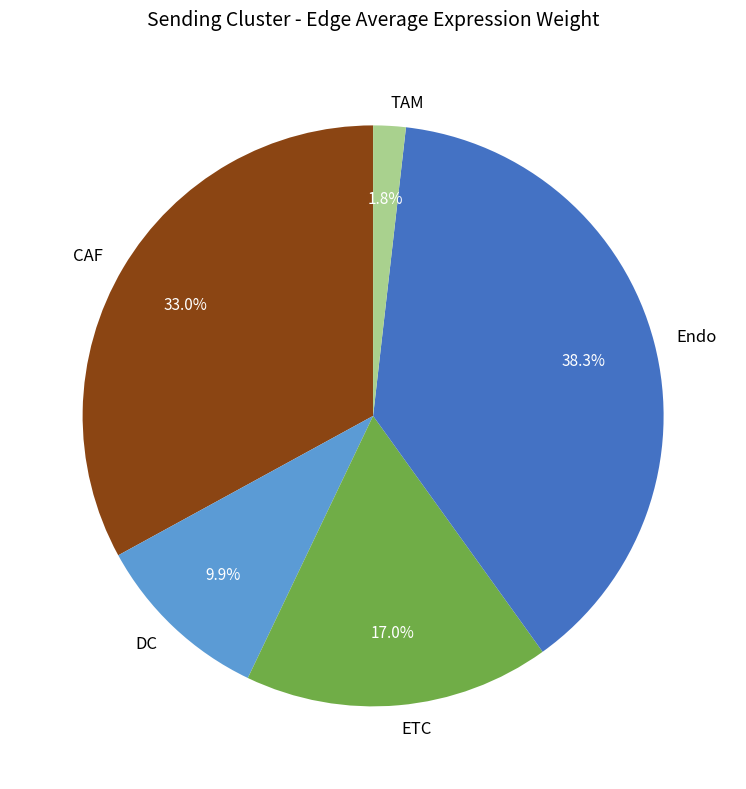

Which has a higher value, ETC or CAF?

CAF